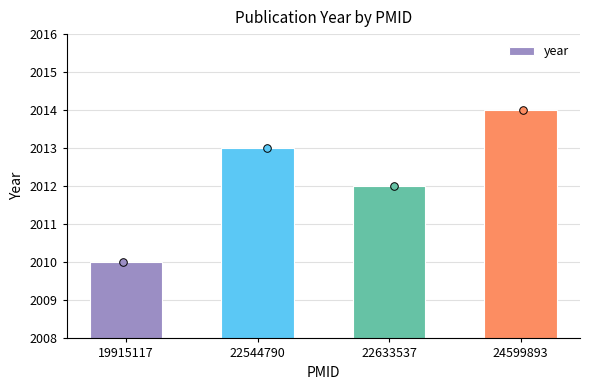

Between 22544790 and 24599893, which is larger?

24599893